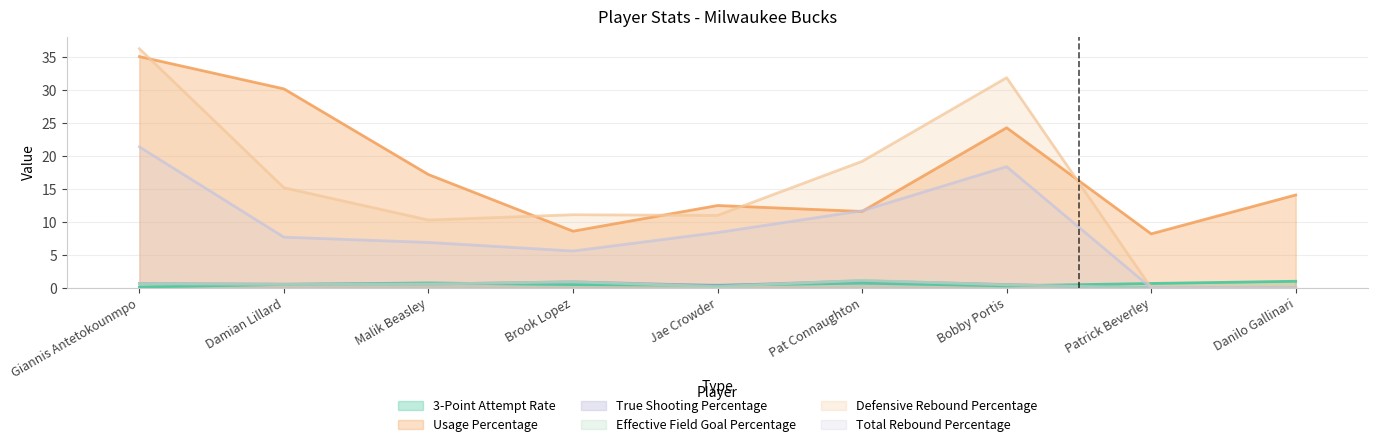

Does the chart have visible grid lines?

Yes